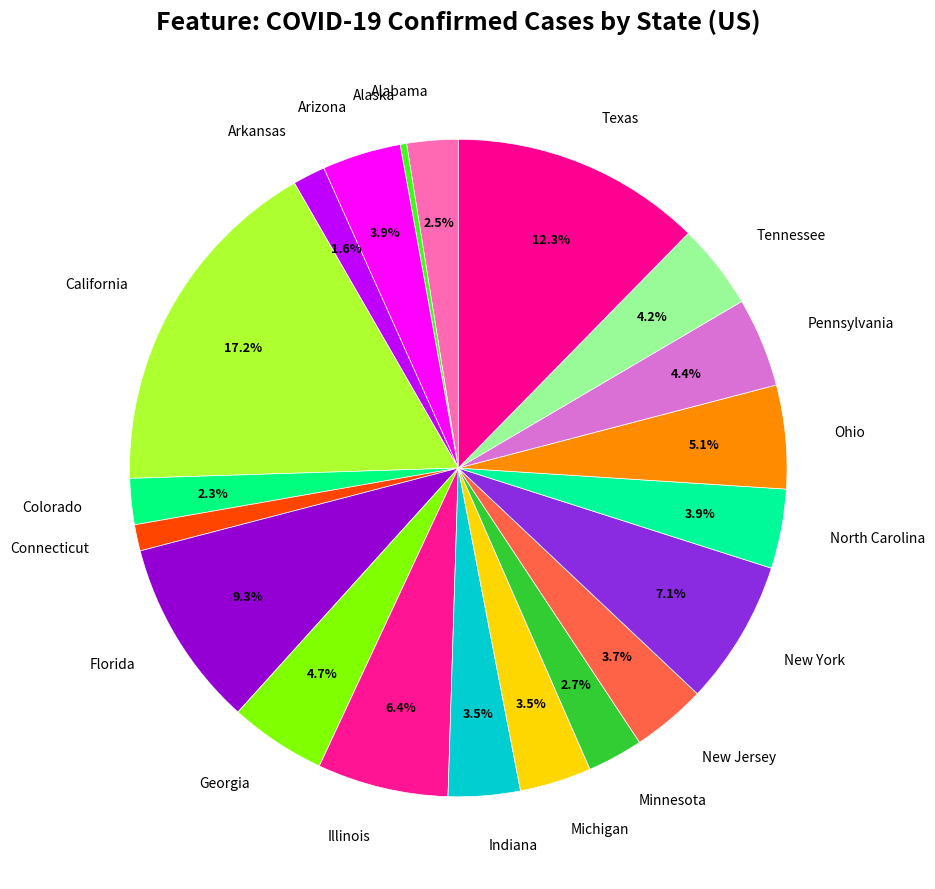

Is there a majority slice in this chart?

No